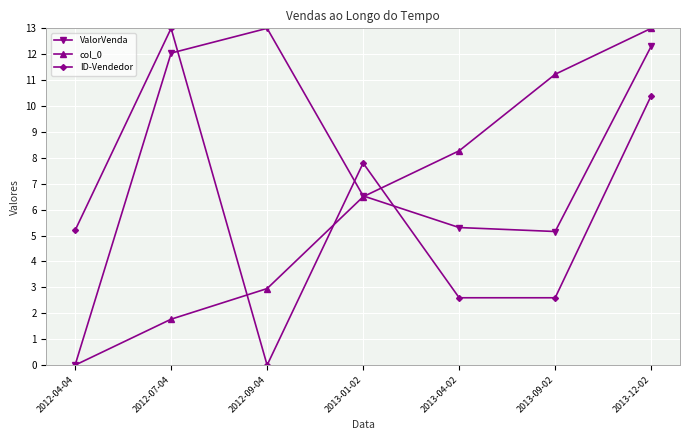

Which series changed the most between 2012-07-04 and 2012-09-04?

ID-Vendedor